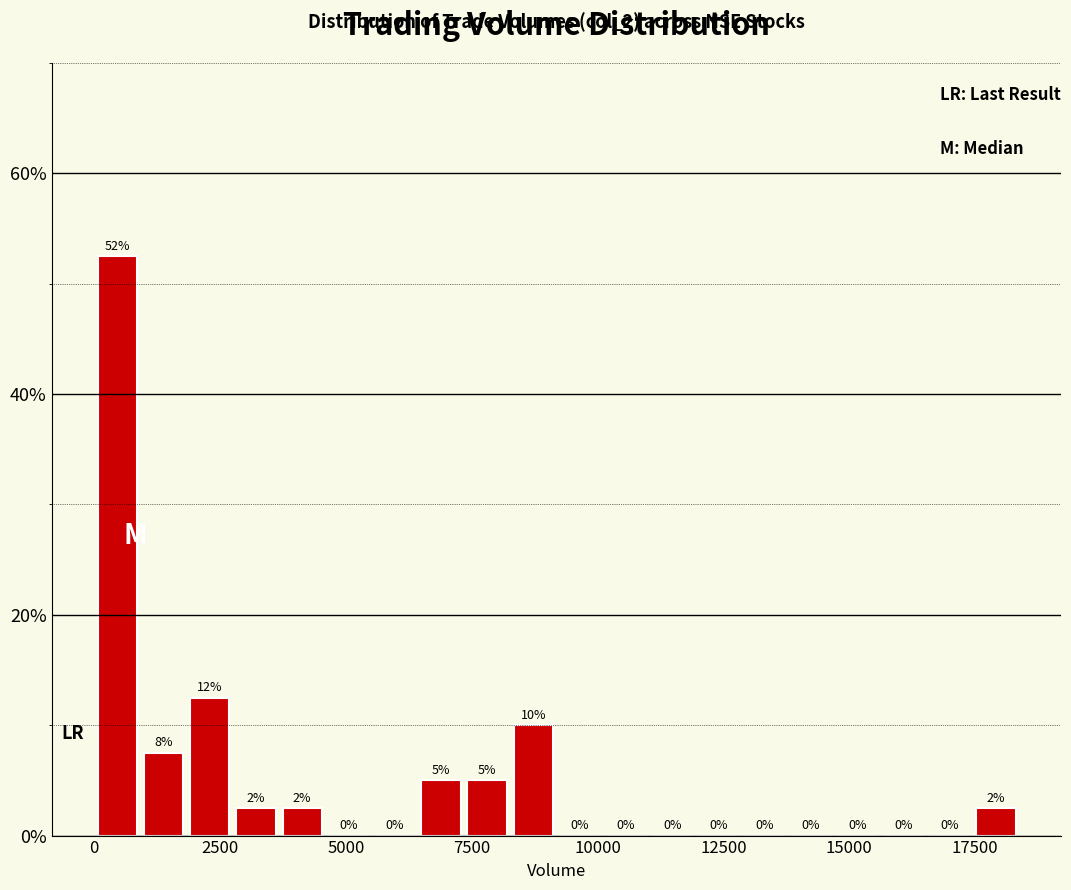

Around what value on the x-axis is the tallest bar? Give the approximate position of its centre, as read against the axis.

500